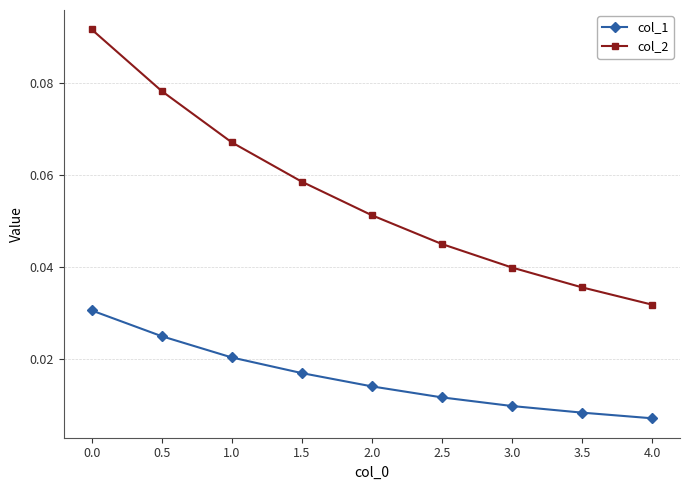

True or false: col_2 has more than 2 interior local peaks.

False